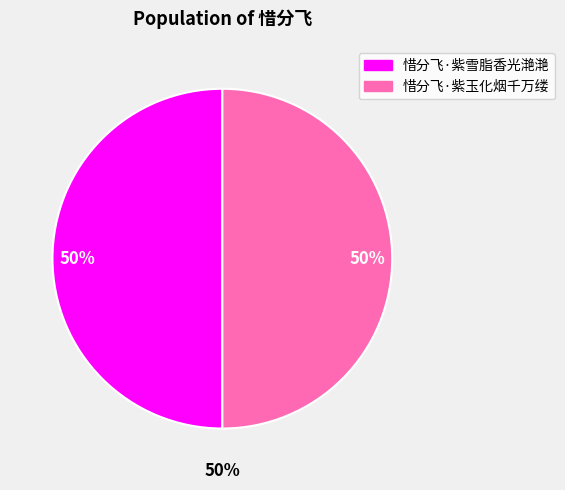

What is the largest slice in the pie chart?

惜分飞·紫雪脂香光滟滟